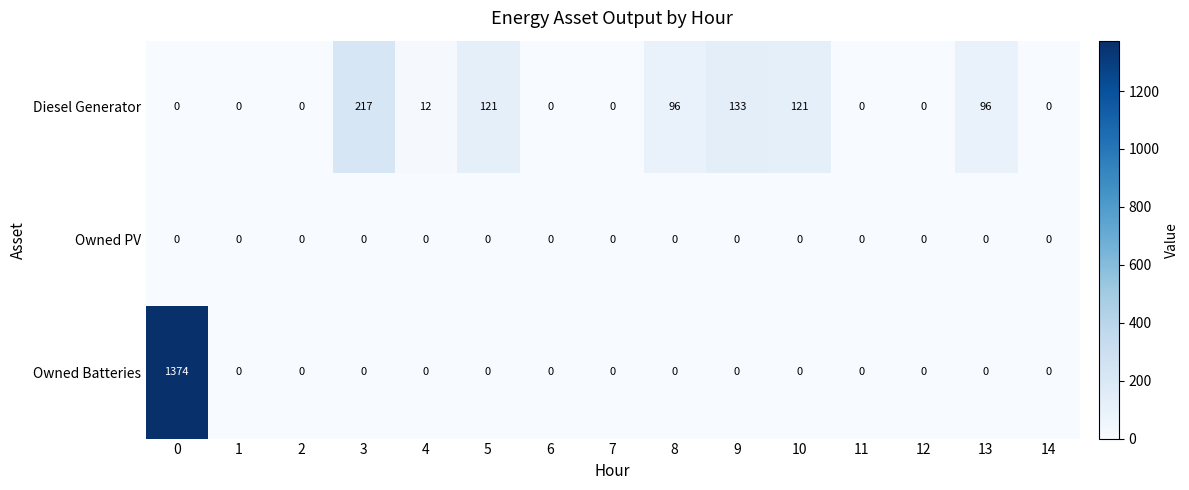

Which series has the widest spread of values?

Owned Batteries